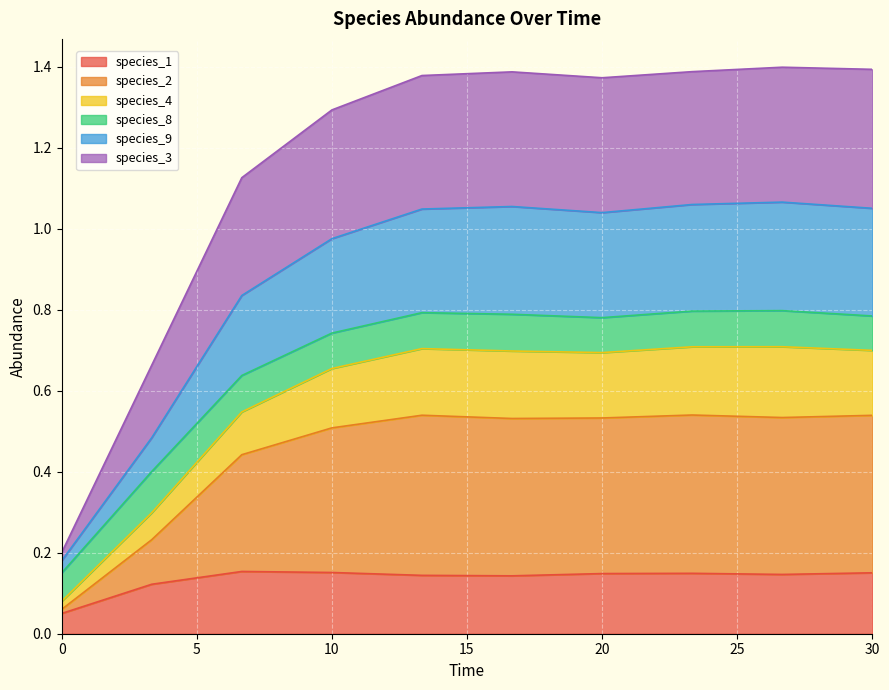

What are all the series names shown in the legend?

species_1, species_2, species_4, species_8, species_9, species_3